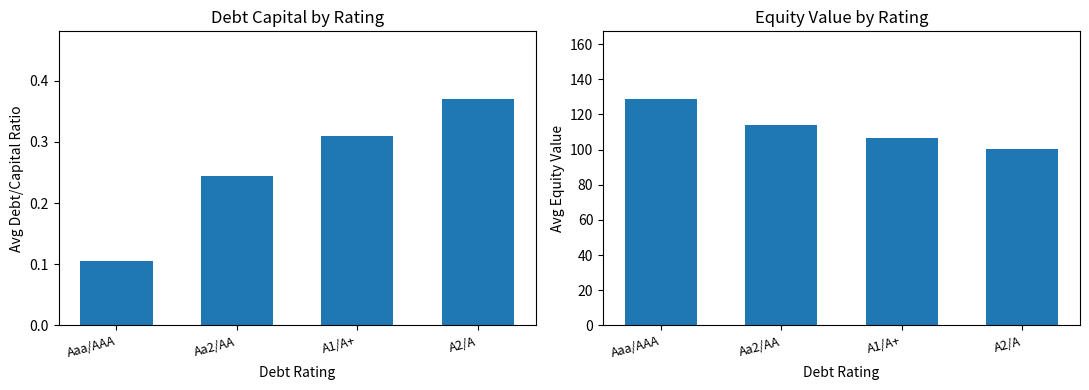

At which label does avg_equity_value reach its peak?

Aaa/AAA